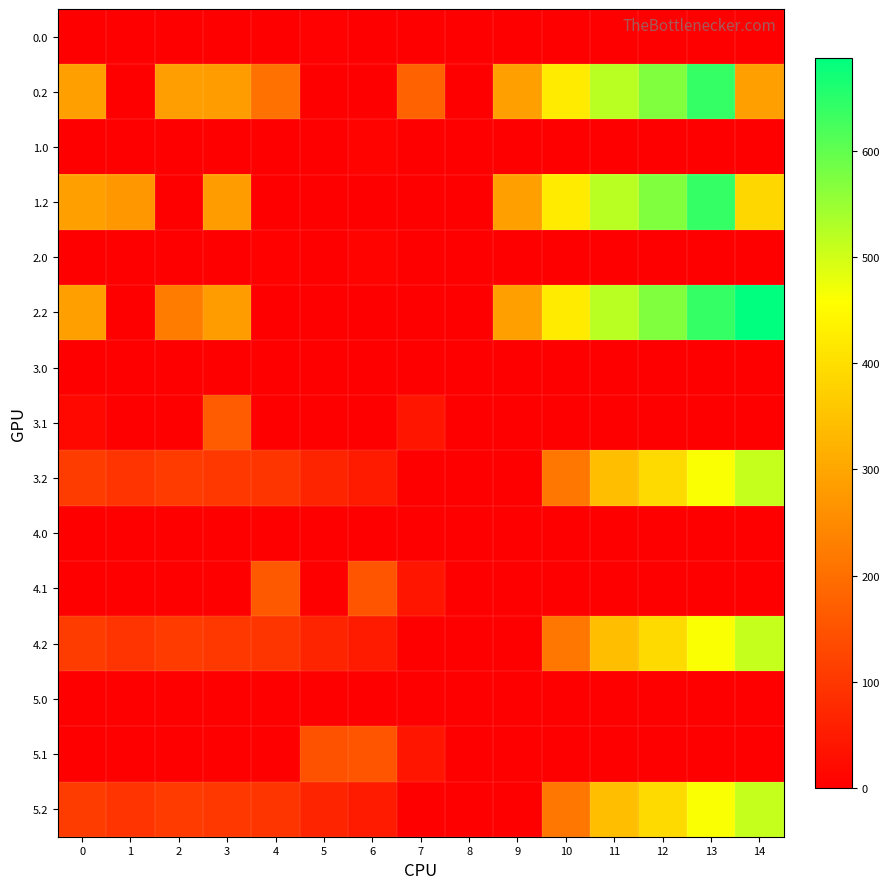

Reading left to right, list all the values displayed in this chart.

0.0: 0=0.0	1=0.0	2=0.0	3=0.0	4=0.0	5=3.8	6=0.0	7=0.0	8=0.0	9=0.0	10=0.0	11=0.0	12=0.0	13=0.0	14=0.0
0.2: 0=287.1	1=0.0	2=285.5	3=281.0	4=205.1	5=0.0	6=0.0	7=176.6	8=0.0	9=288.5	10=423.5	11=520.6	12=571.2	13=640.4	14=287.4
1.0: 0=0.0	1=0.0	2=0.0	3=0.0	4=0.0	5=0.0	6=8.0	7=0.0	8=0.0	9=0.0	10=0.0	11=0.0	12=0.0	13=0.0	14=0.0
1.2: 0=287.1	1=272.7	2=0.0	3=281.0	4=0.0	5=0.0	6=0.0	7=0.0	8=0.0	9=288.5	10=423.5	11=520.6	12=571.2	13=640.4	14=386.8
2.0: 0=0.0	1=0.0	2=0.0	3=0.0	4=4.9	5=0.0	6=8.0	7=0.0	8=0.0	9=0.0	10=0.0	11=0.0	12=0.0	13=0.0	14=0.0
2.2: 0=287.1	1=0.0	2=223.8	3=281.0	4=0.0	5=0.0	6=0.0	7=0.0	8=0.0	9=288.5	10=423.5	11=520.6	12=571.2	13=640.4	14=687.4
3.0: 0=0.0	1=0.0	2=0.0	3=0.0	4=0.0	5=0.0	6=0.0	7=0.0	8=0.0	9=0.0	10=0.0	11=0.0	12=0.0	13=0.0	14=0.0
3.1: 0=15.3	1=0.0	2=0.0	3=164.7	4=0.0	5=0.0	6=0.0	7=39.1	8=0.0	9=0.0	10=0.0	11=0.0	12=0.0	13=0.0	14=0.0
3.2: 0=109.1	1=94.7	2=107.5	3=103.0	4=96.4	5=67.0	6=50.8	7=0.0	8=0.0	9=0.0	10=214.8	11=342.6	12=393.2	13=462.4	14=509.4
4.0: 0=0.0	1=0.0	2=0.0	3=0.0	4=0.0	5=0.0	6=0.0	7=0.0	8=0.0	9=0.0	10=0.0	11=0.0	12=0.0	13=0.0	14=0.0
4.1: 0=0.0	1=0.0	2=0.0	3=0.0	4=161.6	5=0.0	6=154.2	7=39.1	8=0.0	9=0.0	10=0.0	11=0.0	12=0.0	13=0.0	14=0.0
4.2: 0=109.1	1=94.7	2=107.5	3=103.0	4=96.4	5=67.0	6=50.8	7=0.0	8=0.0	9=0.0	10=214.8	11=342.6	12=393.2	13=462.4	14=509.4
5.0: 0=0.0	1=0.0	2=0.0	3=0.0	4=0.0	5=0.0	6=0.0	7=0.0	8=0.0	9=0.0	10=0.0	11=0.0	12=0.0	13=0.0	14=0.0
5.1: 0=0.0	1=0.0	2=0.0	3=0.0	4=0.0	5=147.7	6=154.2	7=39.1	8=0.0	9=0.0	10=0.0	11=0.0	12=0.0	13=0.0	14=0.0
5.2: 0=109.1	1=94.7	2=107.5	3=103.0	4=96.4	5=67.0	6=50.8	7=0.0	8=0.0	9=0.0	10=214.8	11=342.6	12=393.2	13=462.4	14=509.4